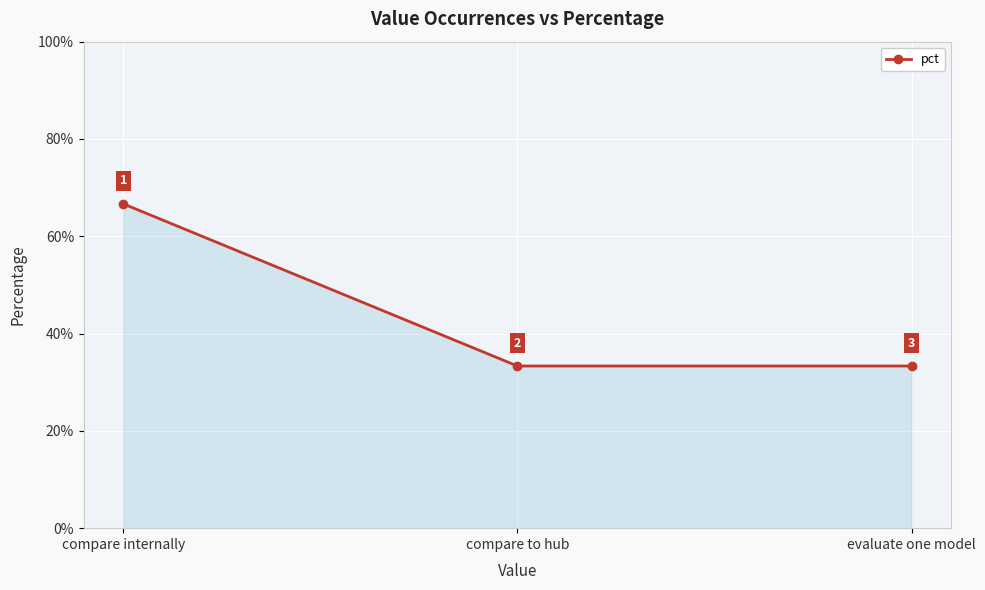

Does the chart have visible grid lines?

Yes